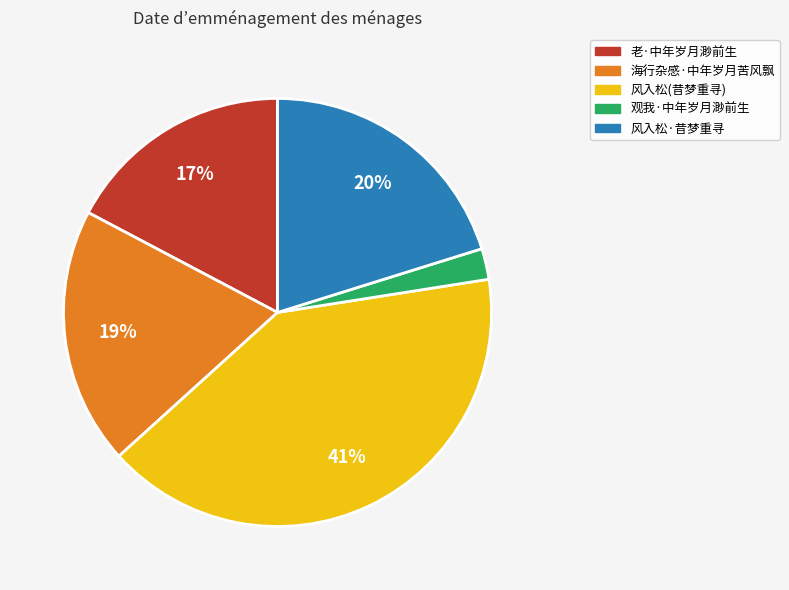

To the nearest percent, what is the average slice percentage?

20%